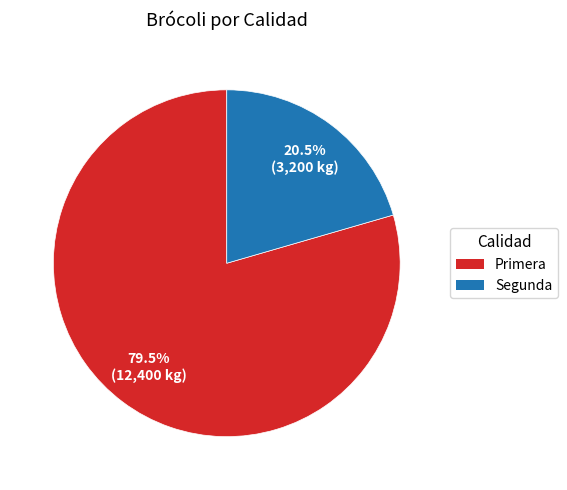

How many slices are in this pie chart?

2